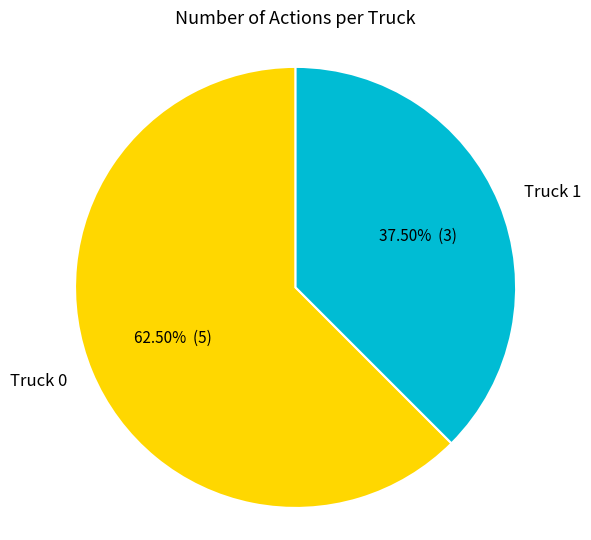

What portion of the pie excludes Truck 0?

37.5%